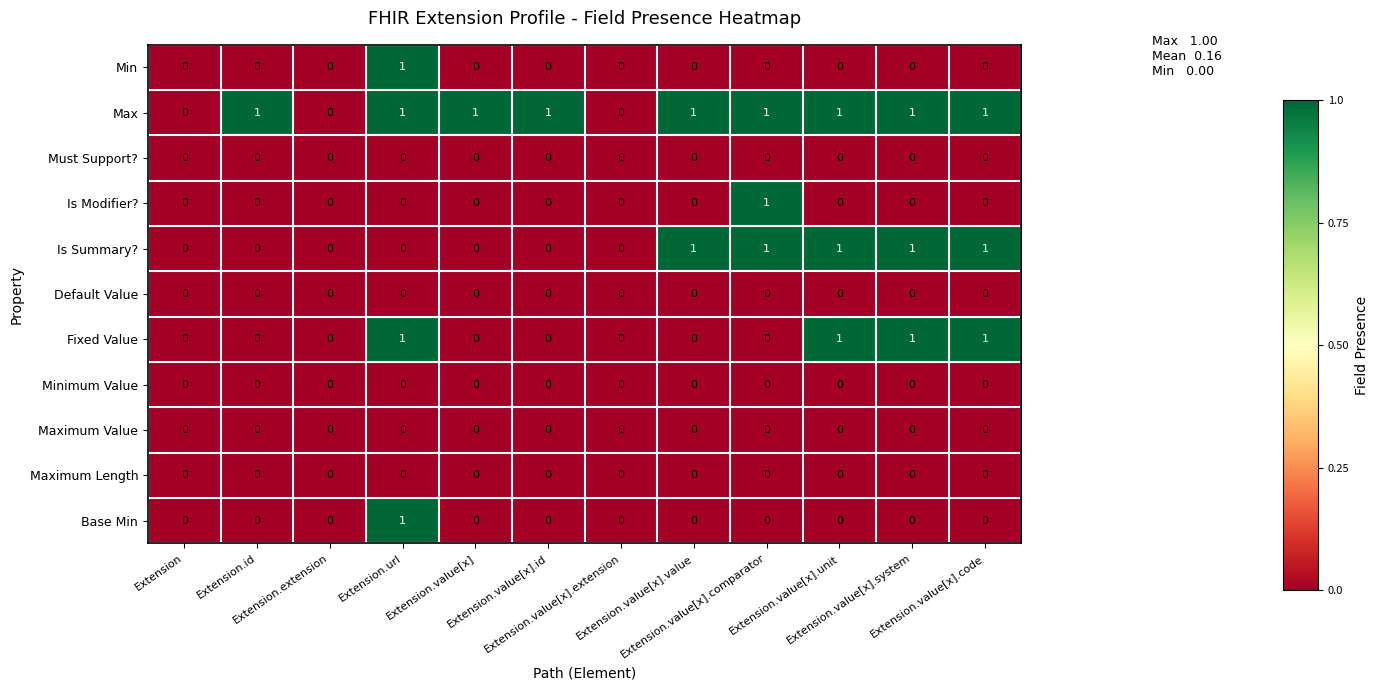

How many Fixed Value values are between 0 and 1?

12